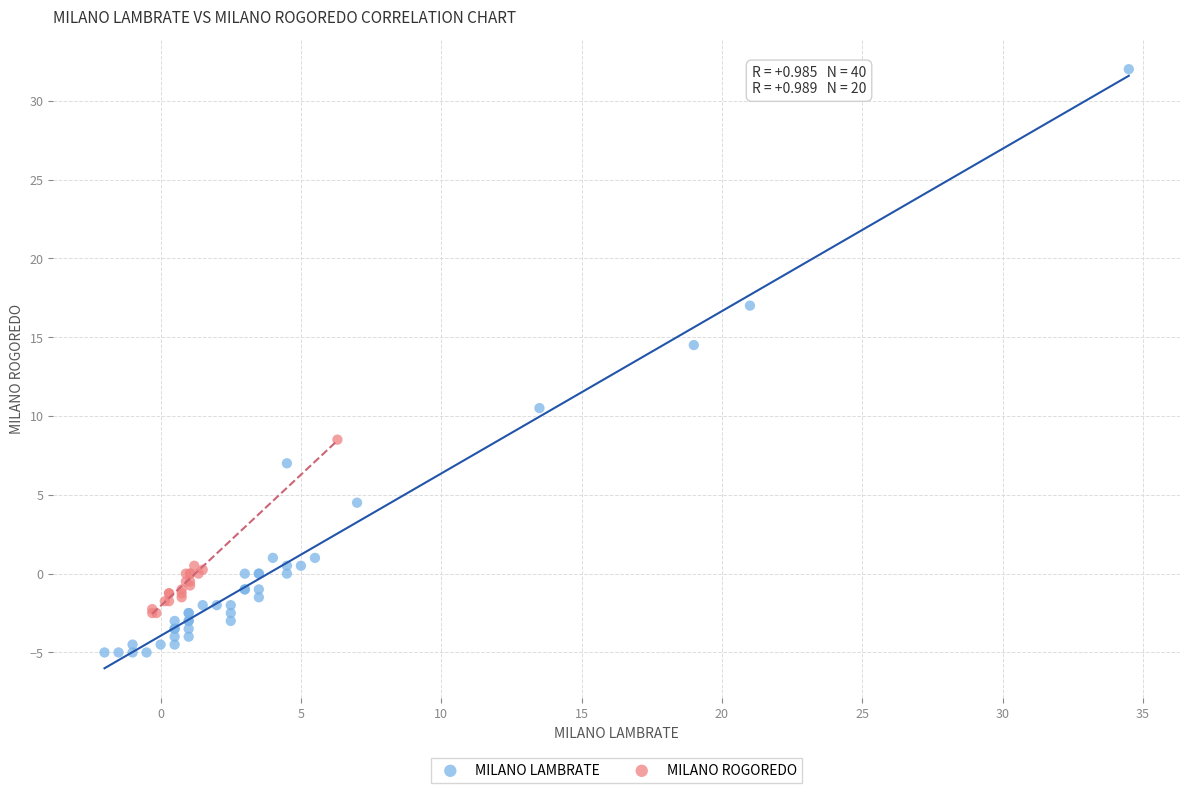

Which series contains the highest Y value?

MILANO LAMBRATE